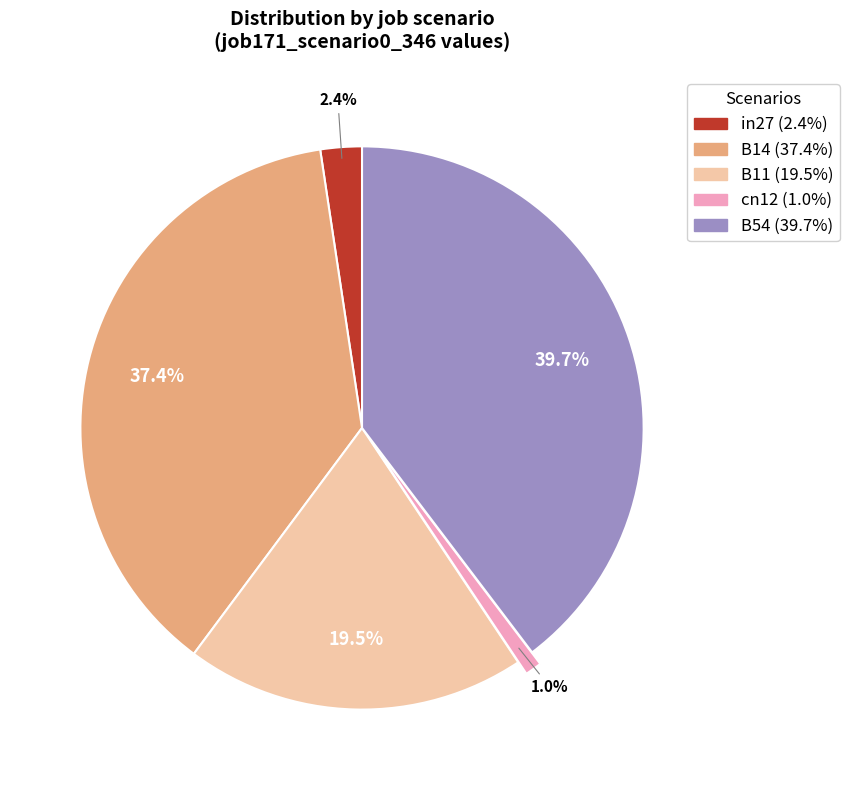

To the nearest percent, what is the difference between the largest and smallest slice percentages?

39%